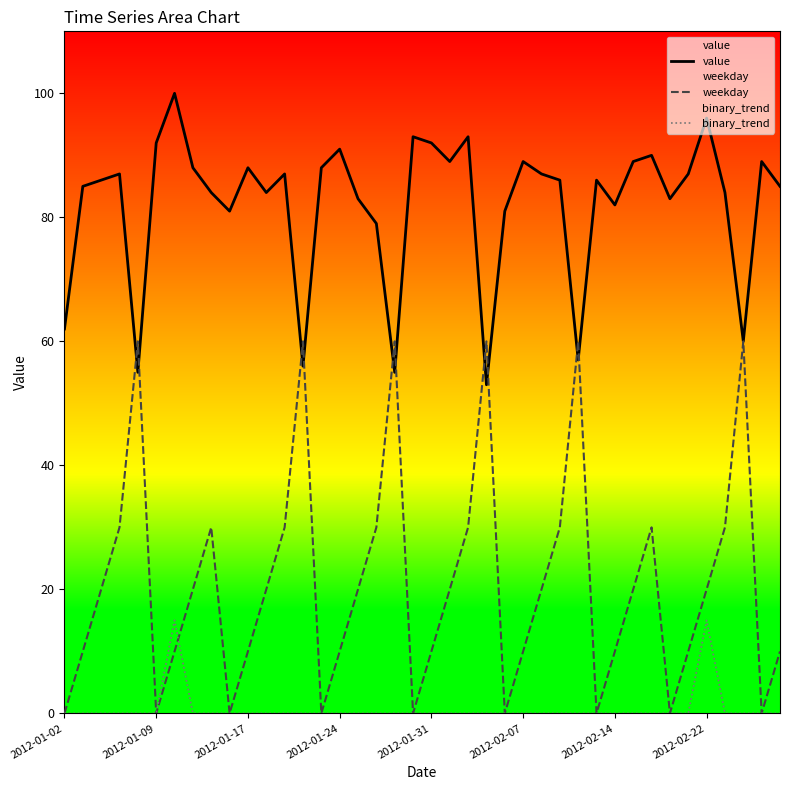

What is the difference between the second highest and second lowest values in the weekday series?

60